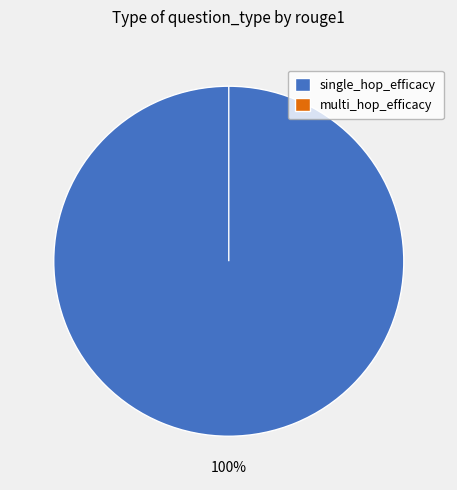

Which has a higher value, single_hop_efficacy or multi_hop_efficacy?

single_hop_efficacy